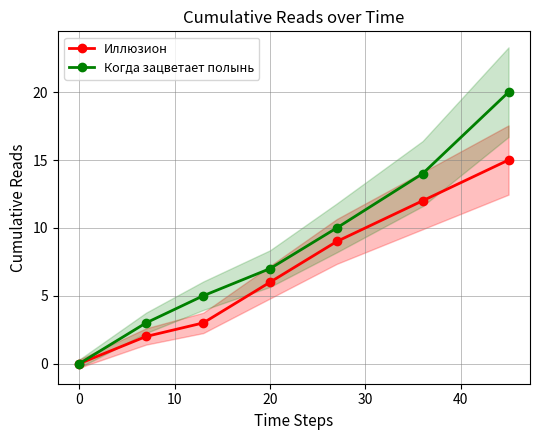

What is the difference between the second highest and minimum values in the Когда зацветает полынь series?

14